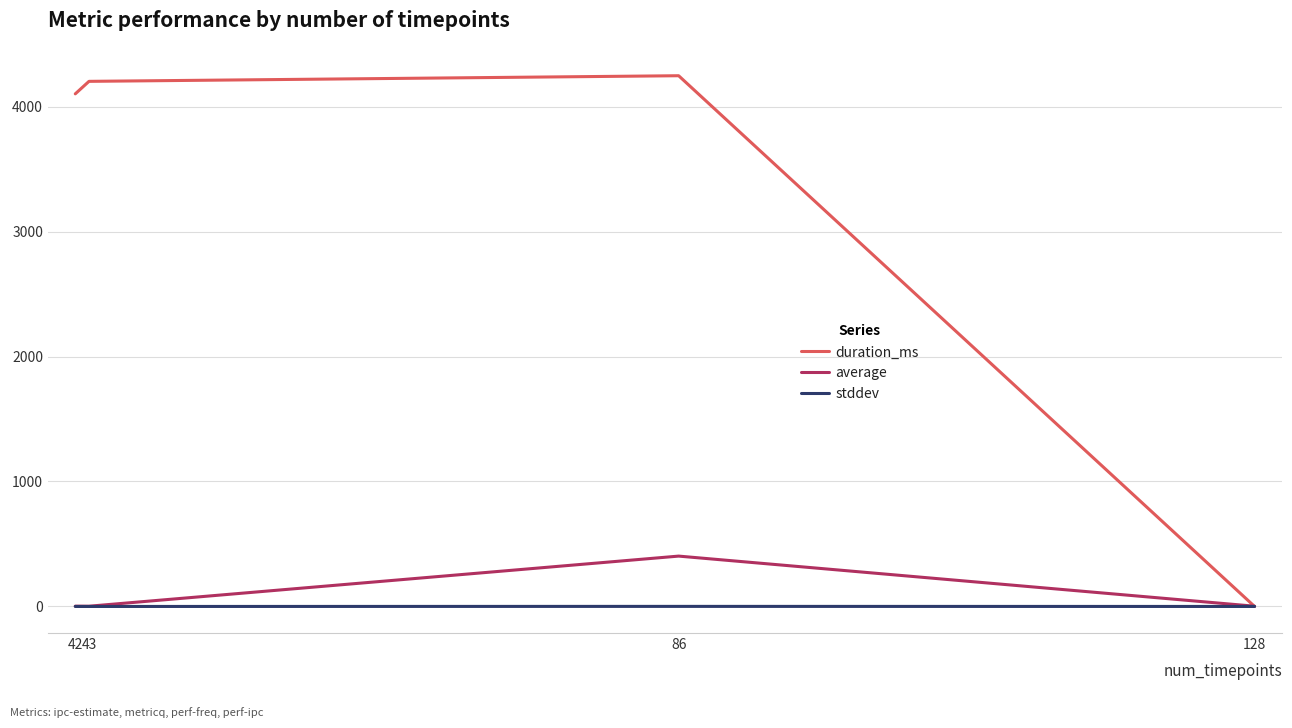

What is the maximum value shown in the chart?

4247.0